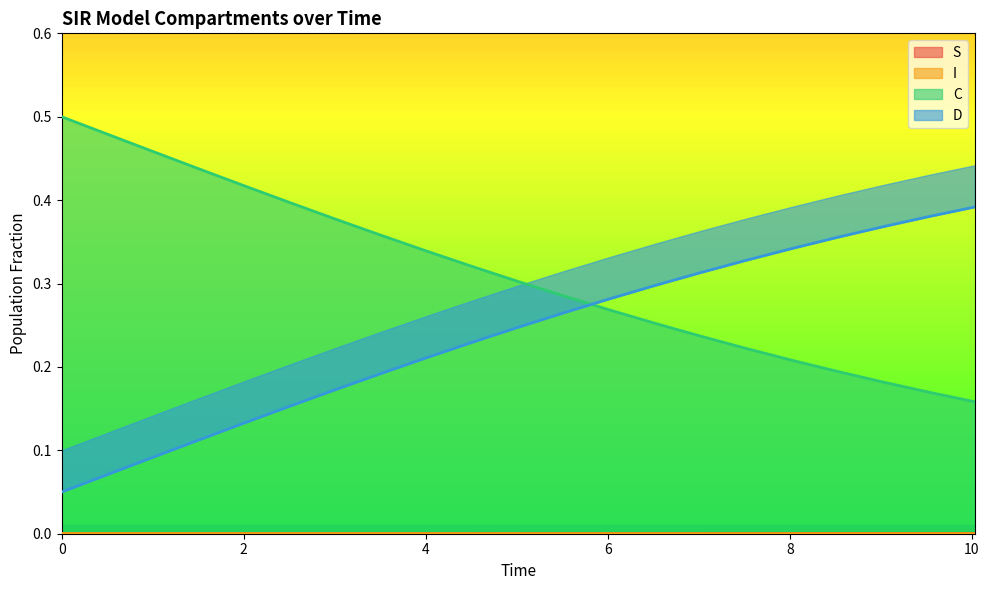

What is the highest value of the C series?

0.5